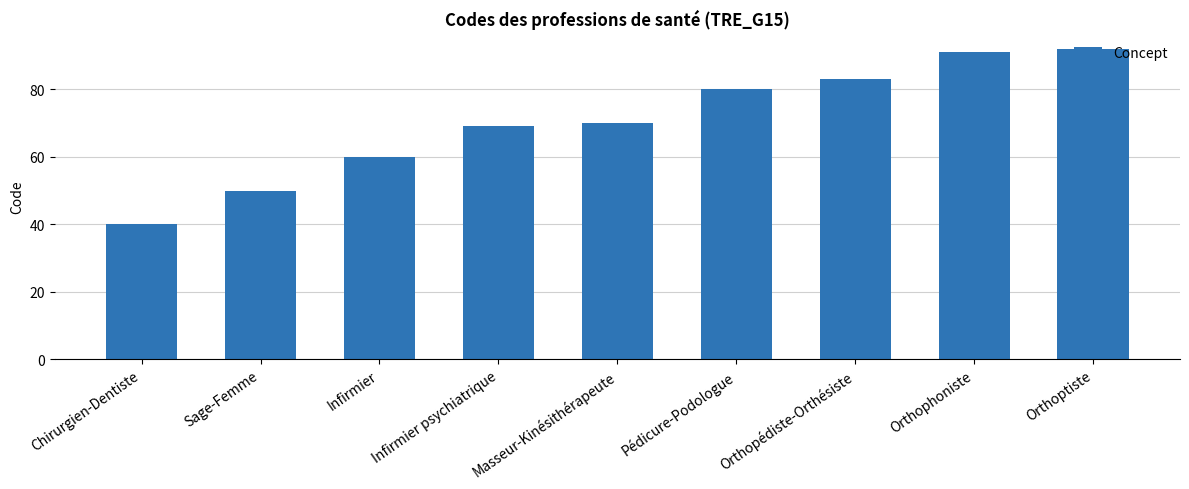

What position from the left is Orthophoniste?

8